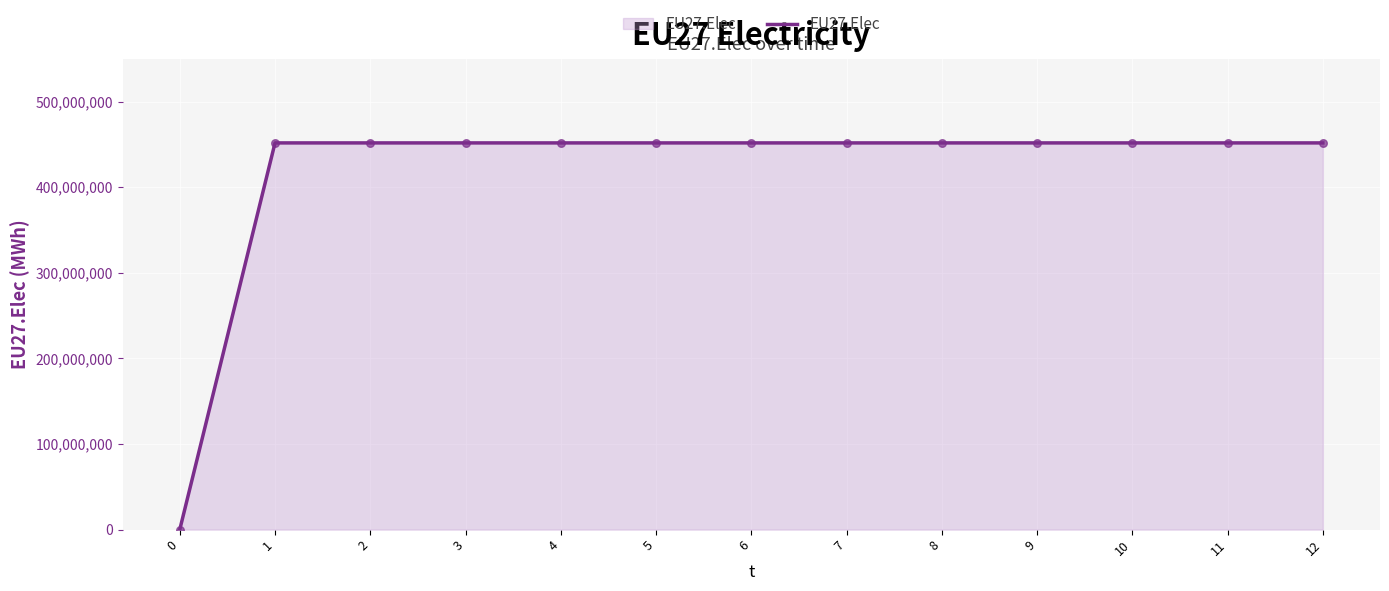

What is the change in value from 0 to 1?

+451750000